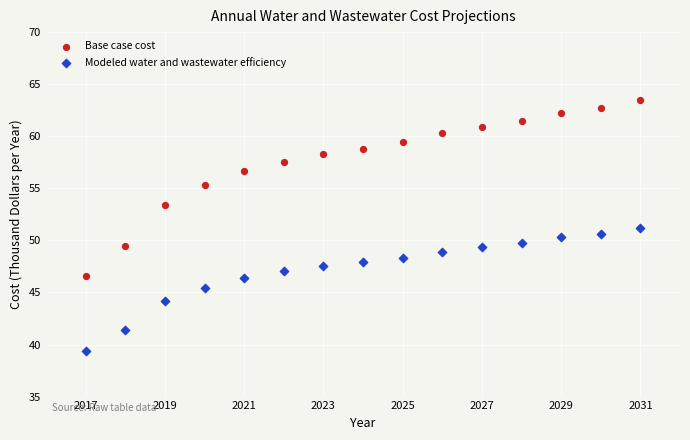

What are all the series names shown in the legend?

Base case cost, Modeled water and wastewater efficiency